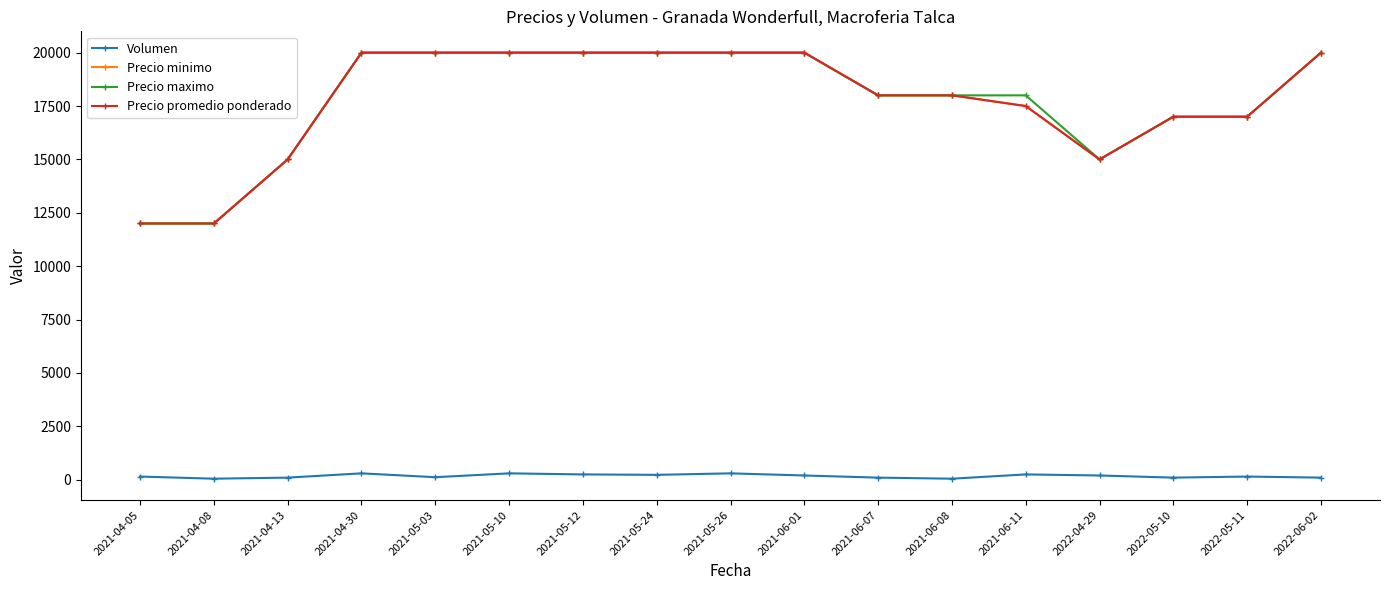

True or false: Precio promedio ponderado has more than 0 points higher than both neighbors.

False